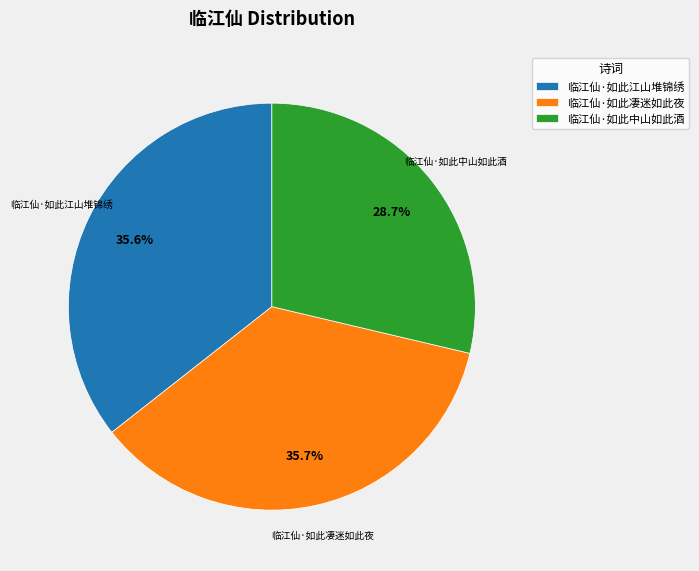

To the nearest percent, what percentage of the pie is 临江仙·如此凄迷如此夜?

36%